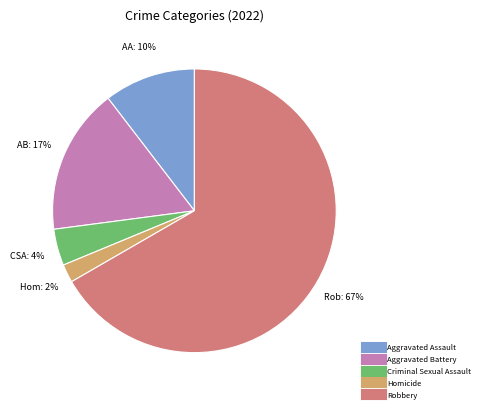

Approximately how many times larger is the value at Aggravated Assault compared to Aggravated Battery?

0.6